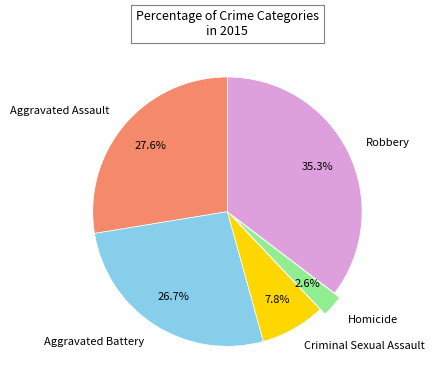

How much of the chart is everything except Aggravated Battery?

73.3%